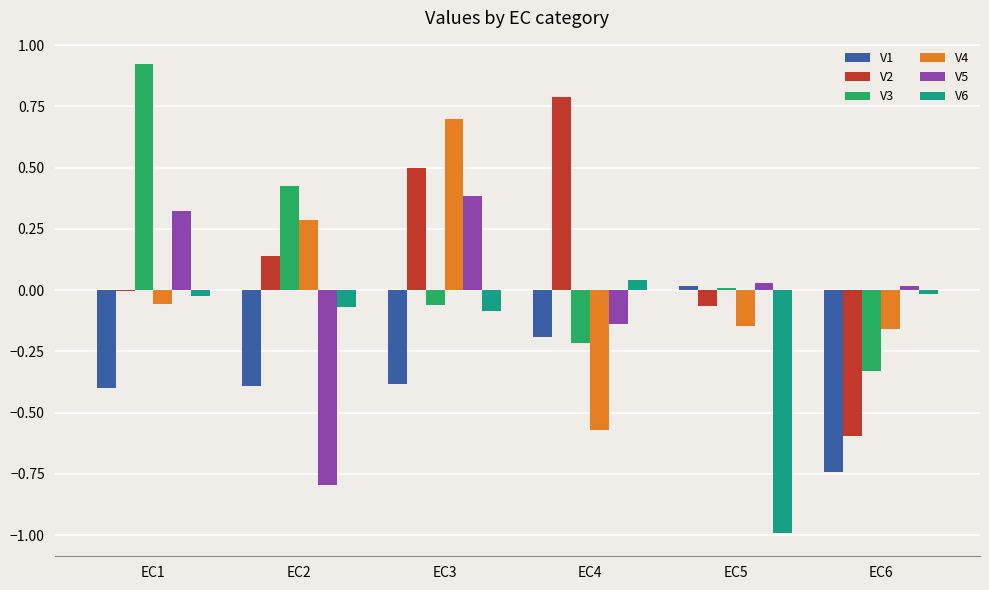

Is the value of V1 at EC1 greater than the value of V5 at EC5?

No